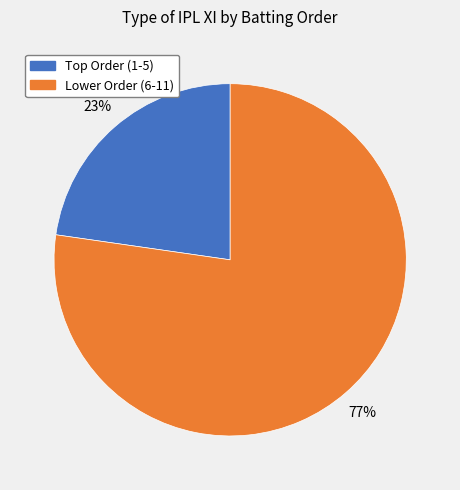

Is there any slice that represents more than half of the pie?

Yes